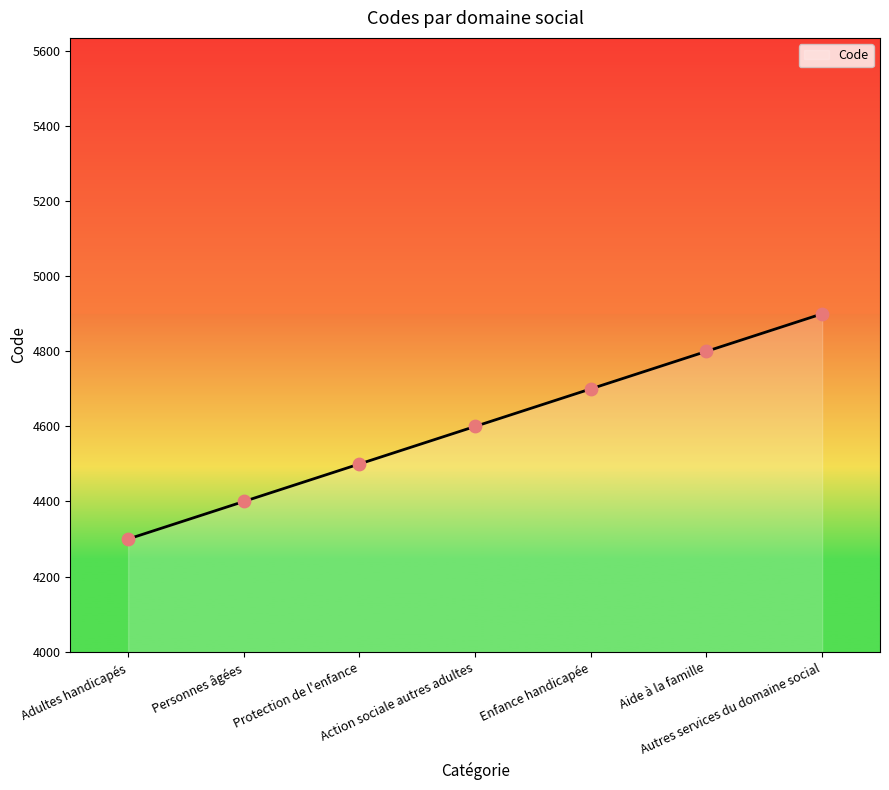

What is the change in value from Protection de l'enfance to Enfance handicapée?

+200